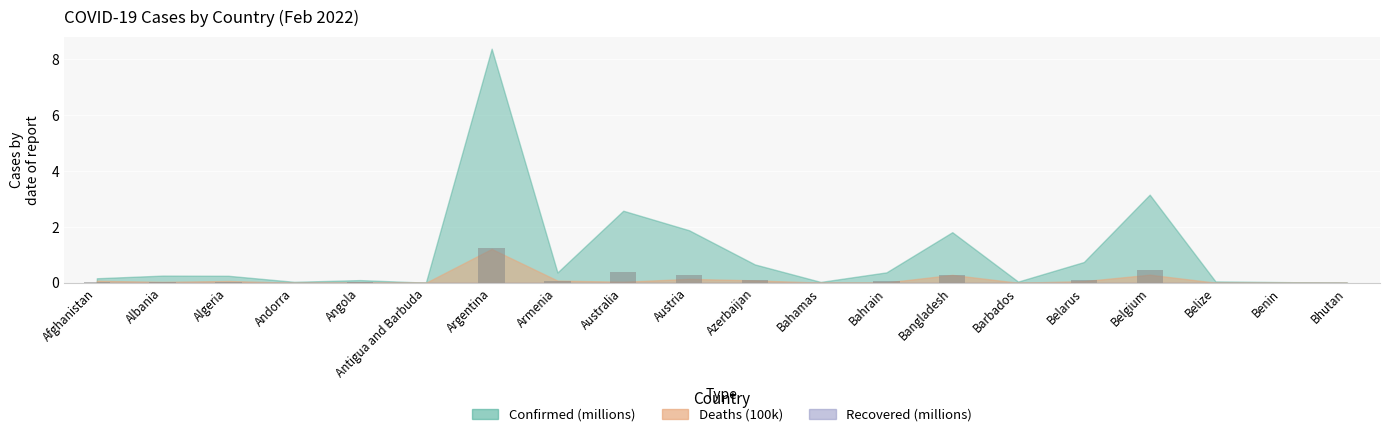

Between Bhutan and Belgium, which is larger?

Belgium